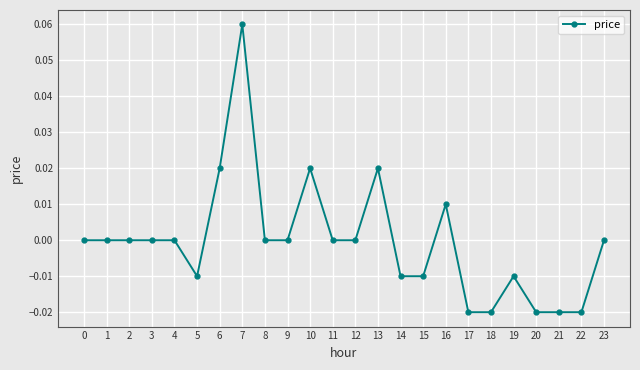

True or false: the data has more than 1 interior local peaks.

True